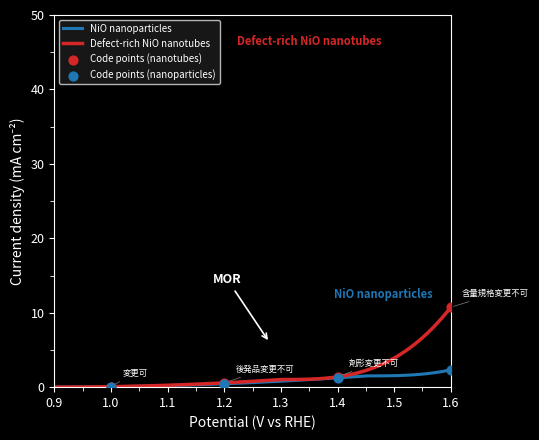

What is the change in value from 1.0 to 1.4?

+1.2